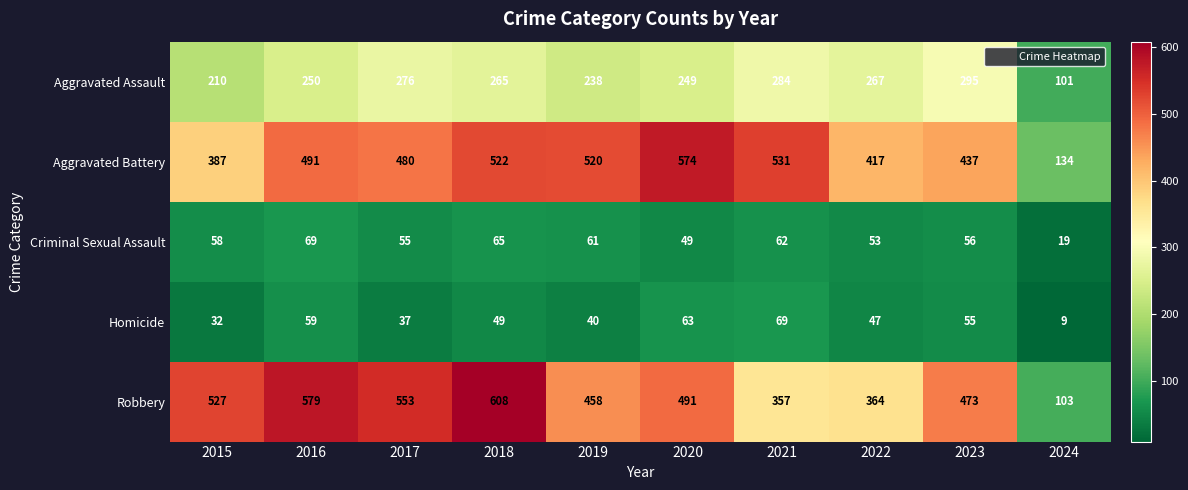

At which category is the sum across all series the highest?

2018